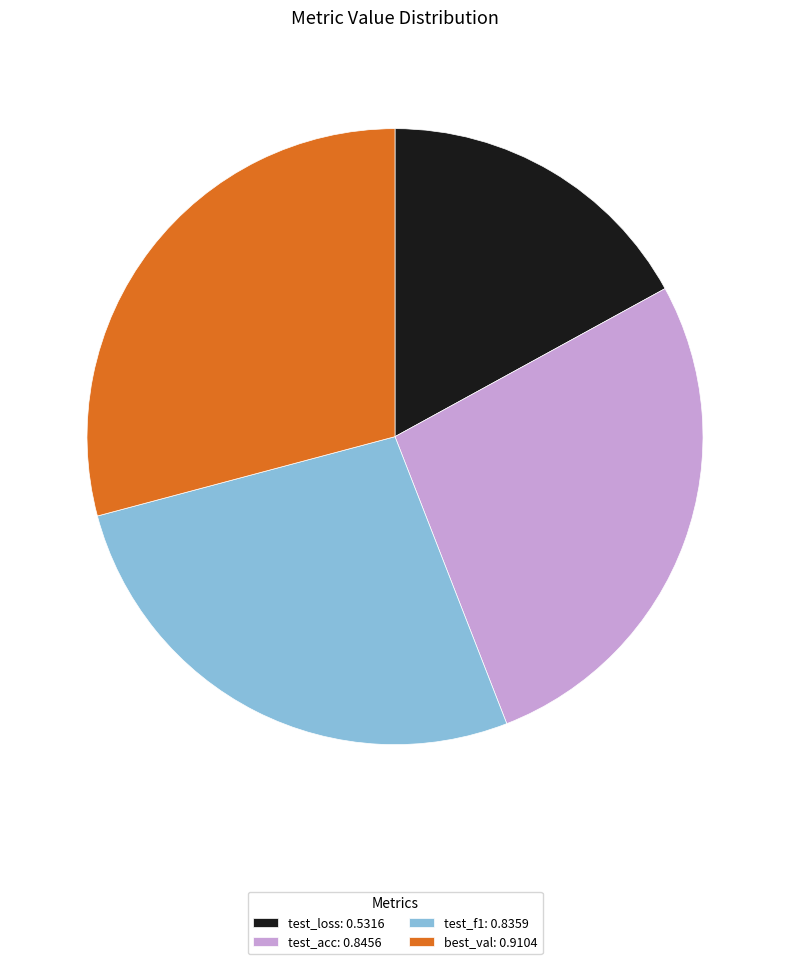

Is it true that test_f1 is 27% of the pie?

True